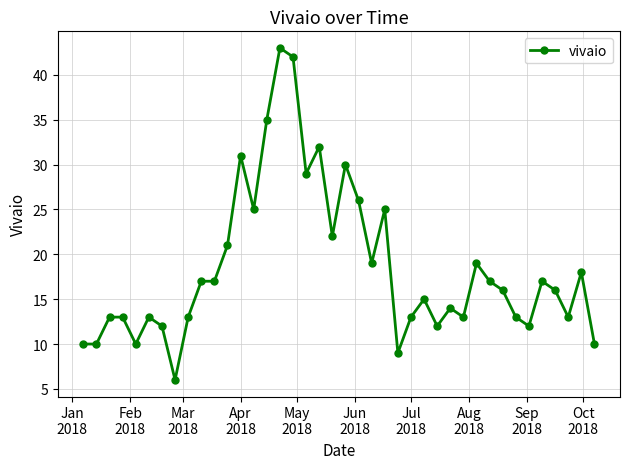

What is the average value?

19